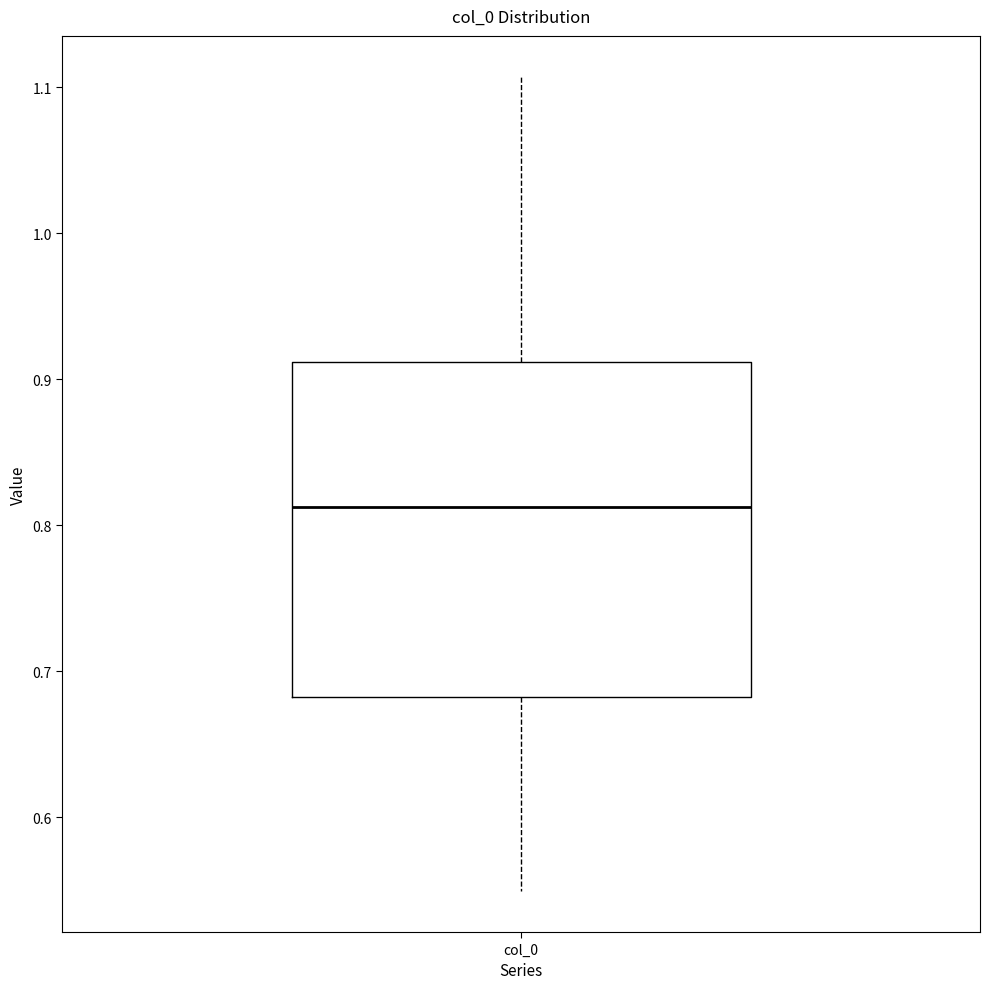

Where is the upper edge of the box for col_0 on the y-axis? The values are not printed on the chart, so give them approximately, as read against the axis.

0.91